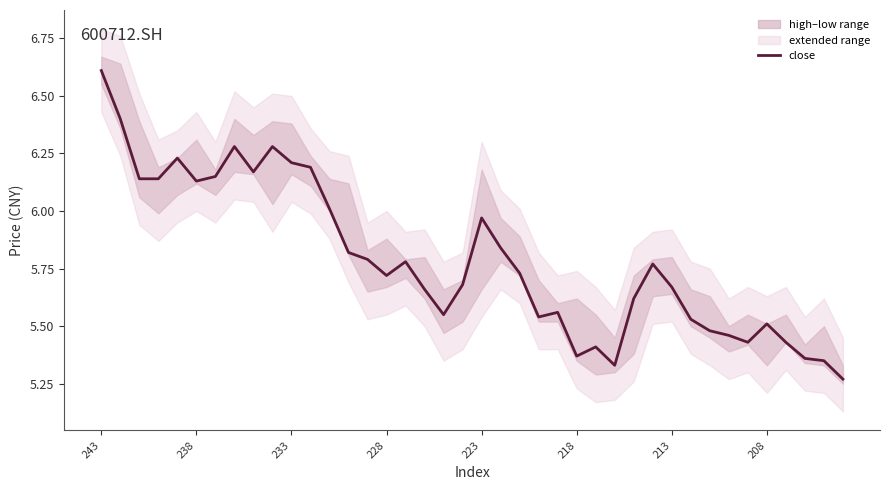

What is the difference between the maximum and minimum values?

1.3